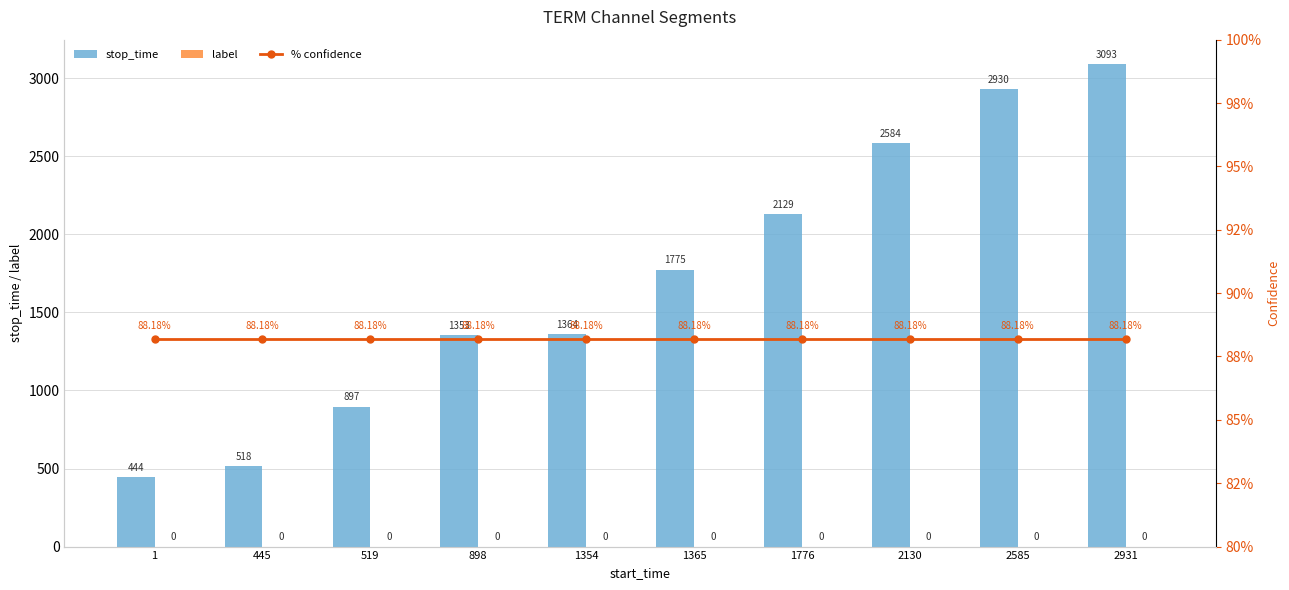

At how many categories does at least one series exceed 389?

10